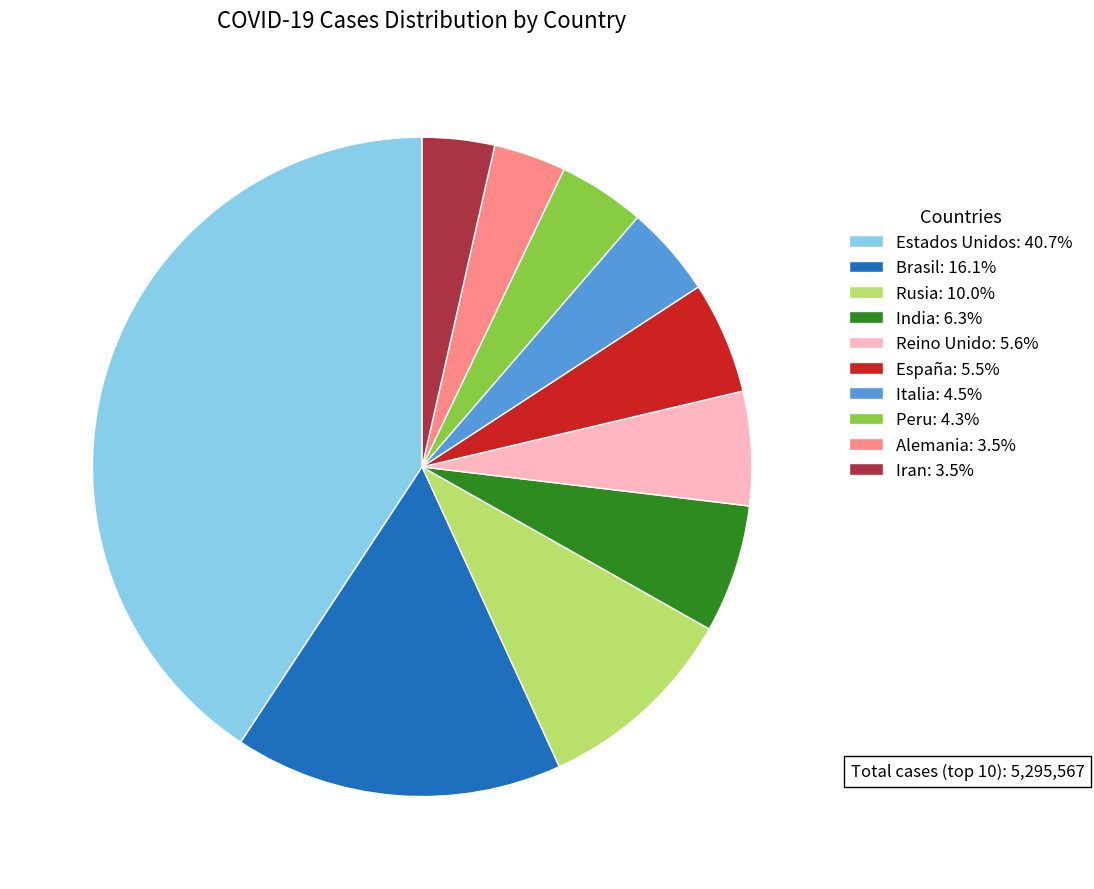

True or false: Estados Unidos accounts for 41% of the total.

True